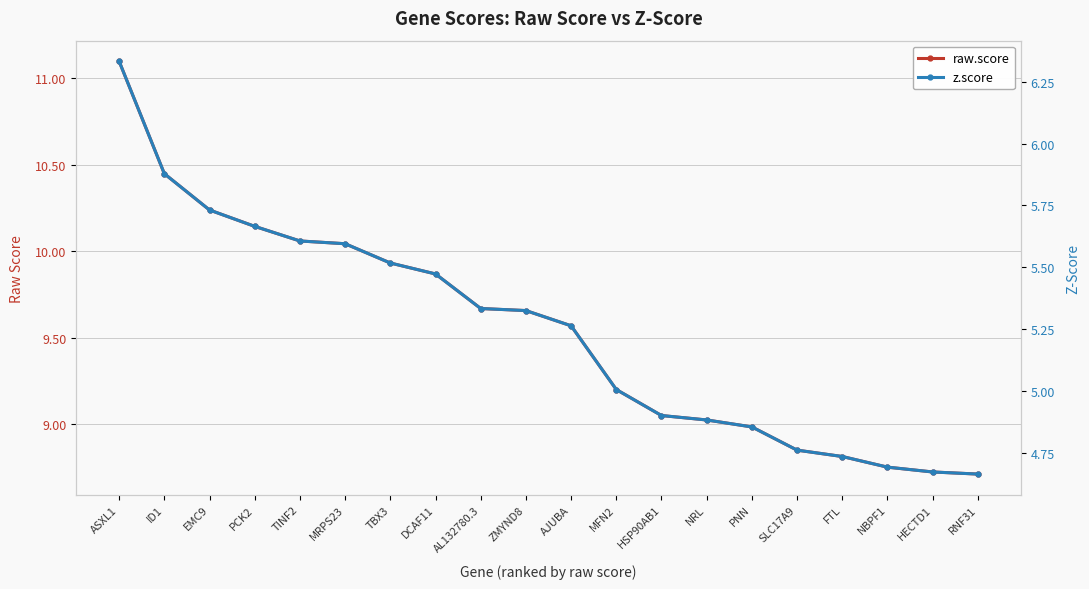

Rank the categories by z.score value from highest to lowest.

ASXL1, ID1, EMC9, PCK2, TINF2, MRPS23, TBX3, DCAF11, AL132780.3, ZMYND8, AJUBA, MFN2, HSP90AB1, NRL, PNN, SLC17A9, FTL, NBPF1, HECTD1, RNF31